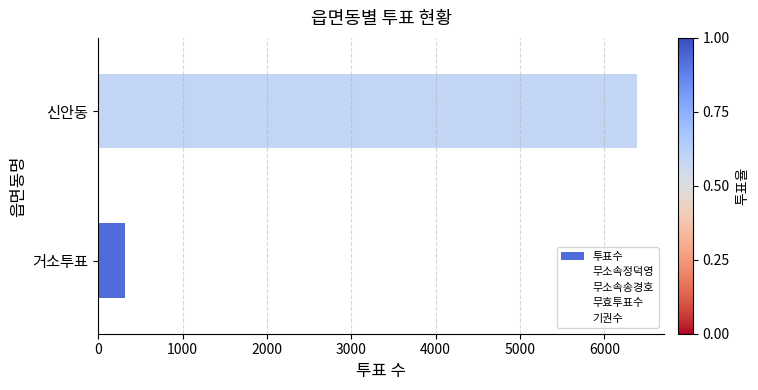

What is the greatest value displayed?

6389